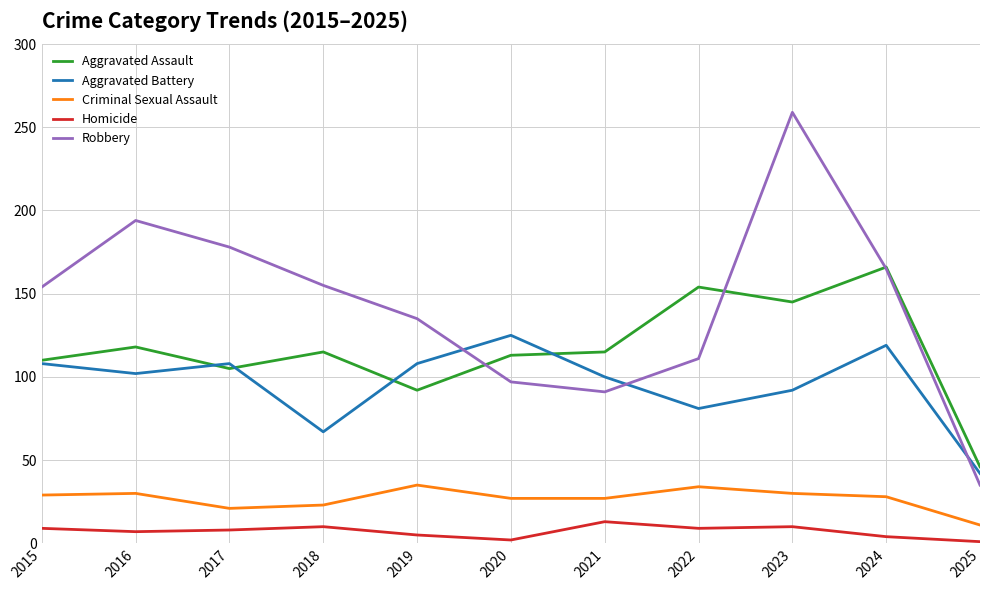

What is the approximate value of Robbery at 2020?

97